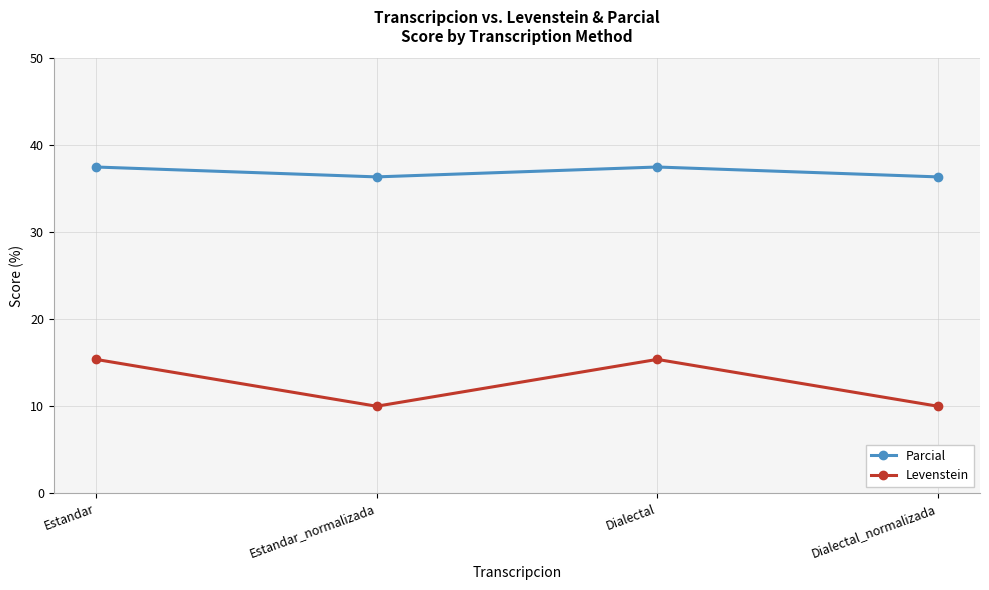

What is the minimum value shown in the chart?

10.0